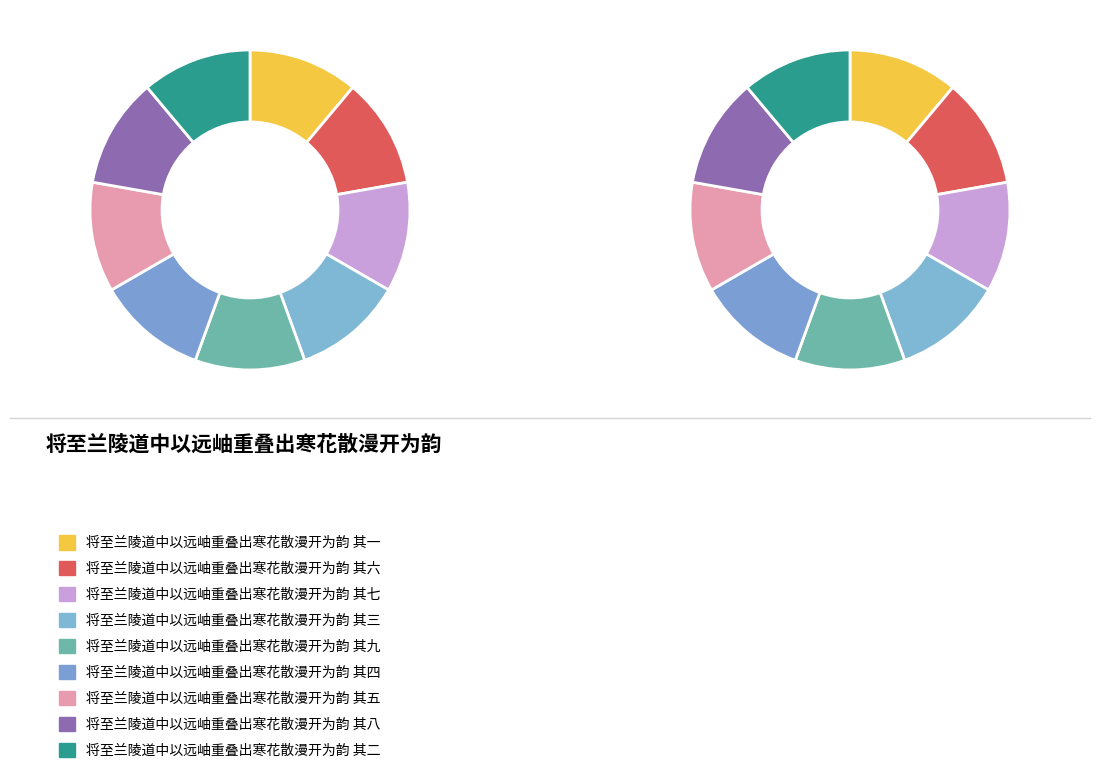

To the nearest percent, what is the combined percentage of 将至兰陵道中以远岫重叠出寒花散漫开为韵 其三 and 将至兰陵道中以远岫重叠出寒花散漫开为韵 其六?

22%